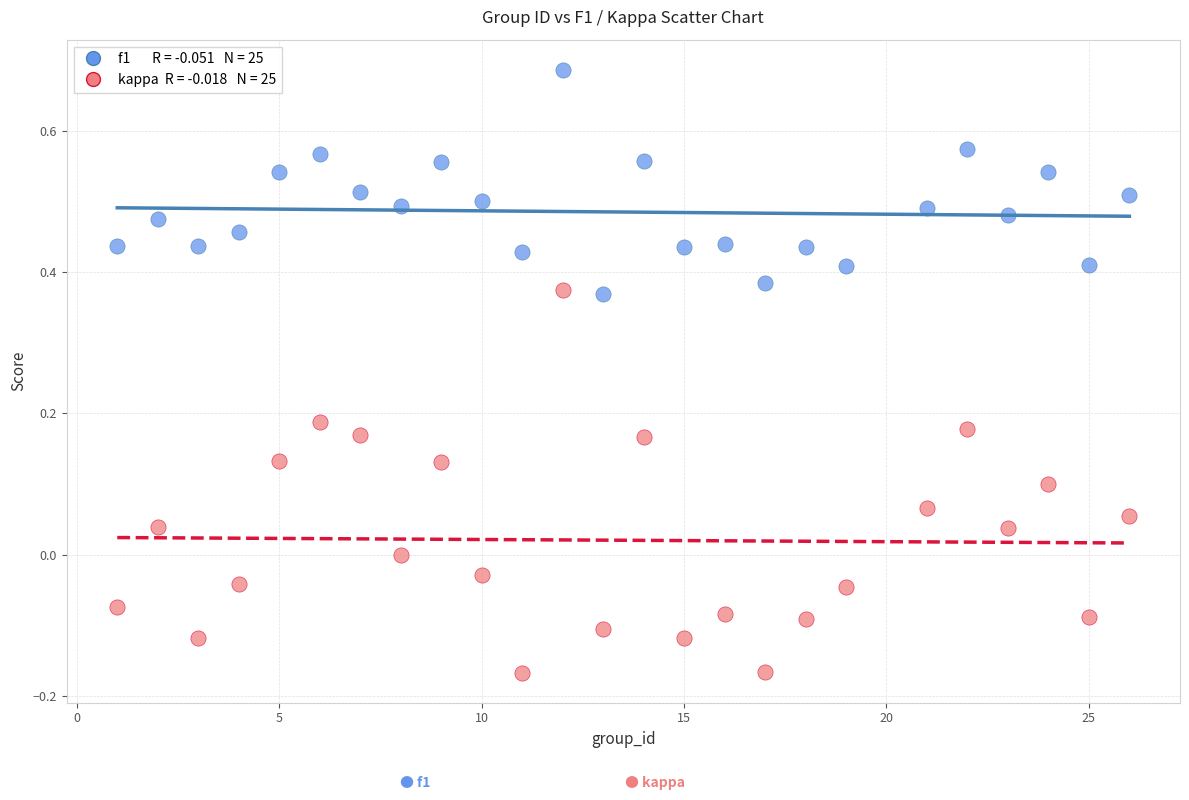

Across all data points, what is the range of Y values (max minus min)?

0.9